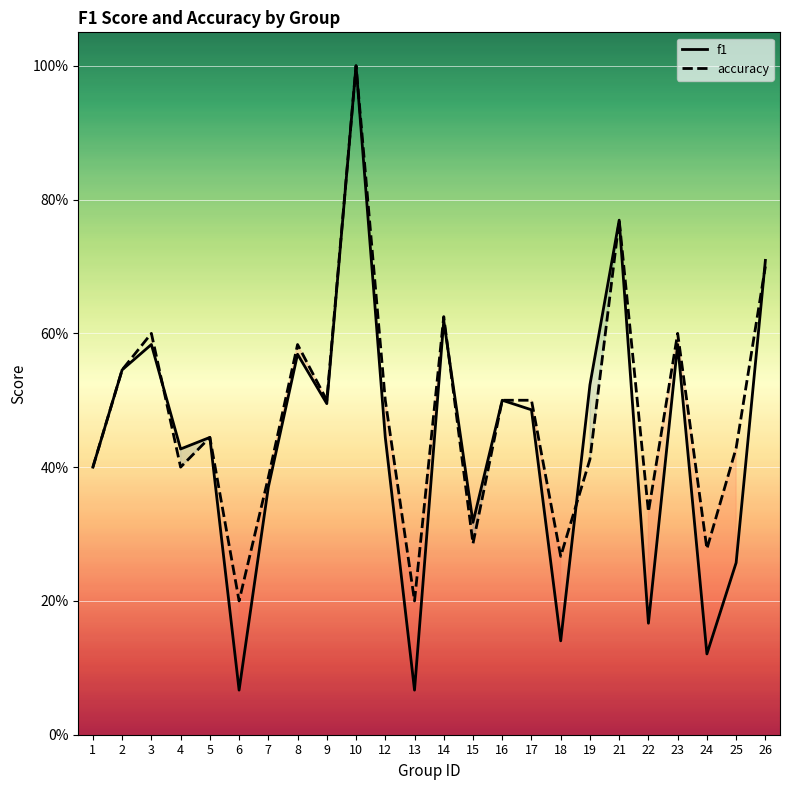

What is the average value of the accuracy series?

0.5